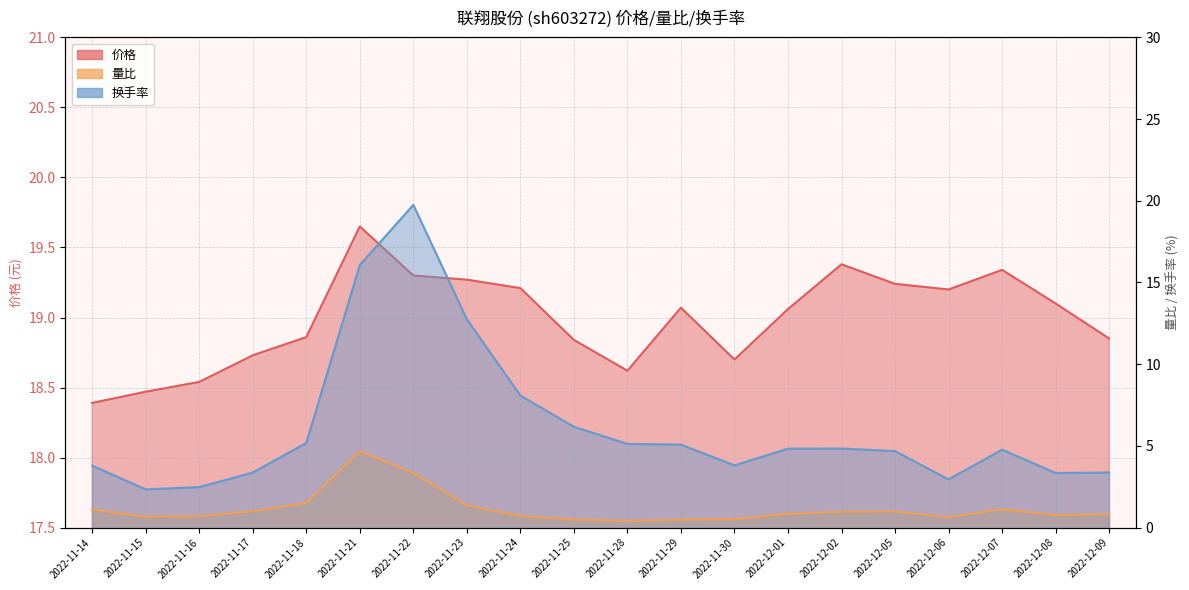

Which category has the lowest value across all series?

2022-11-28